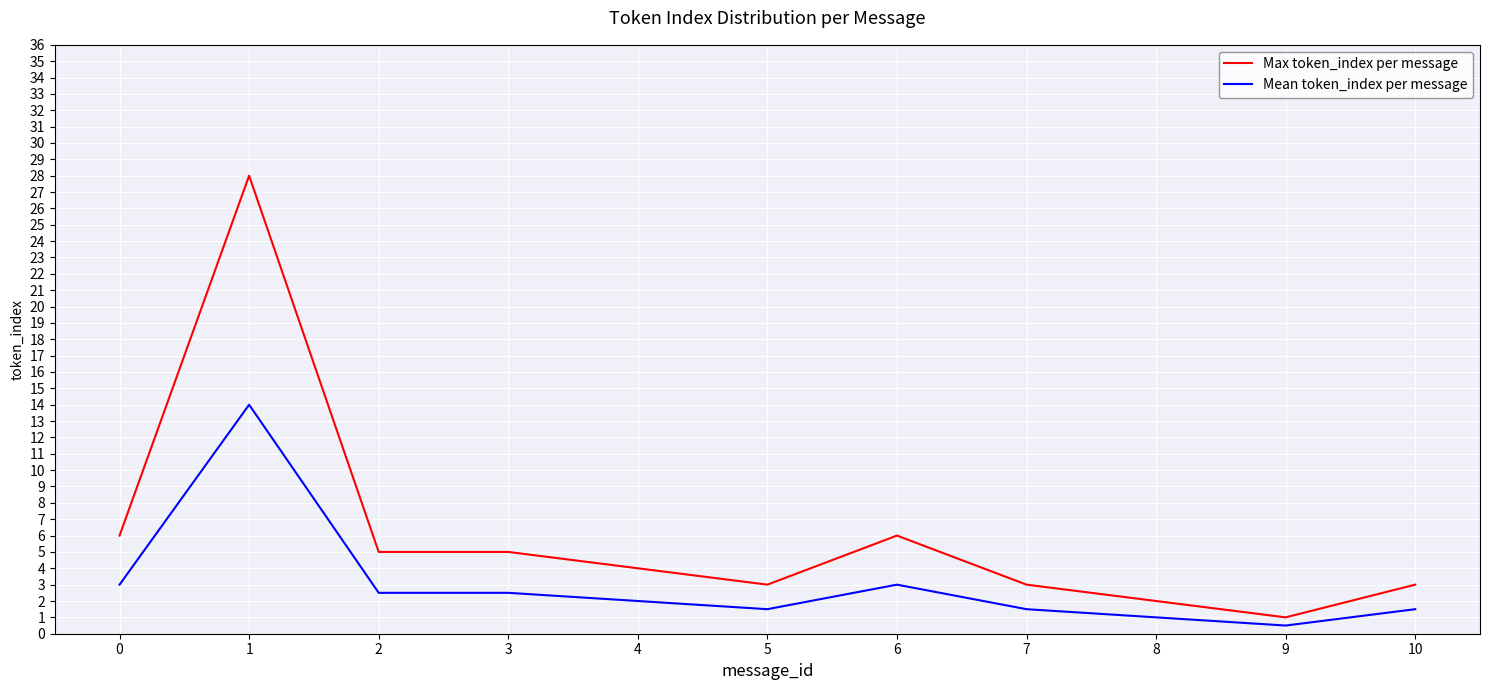

Which category has the highest value in the Max token_index per message series?

1